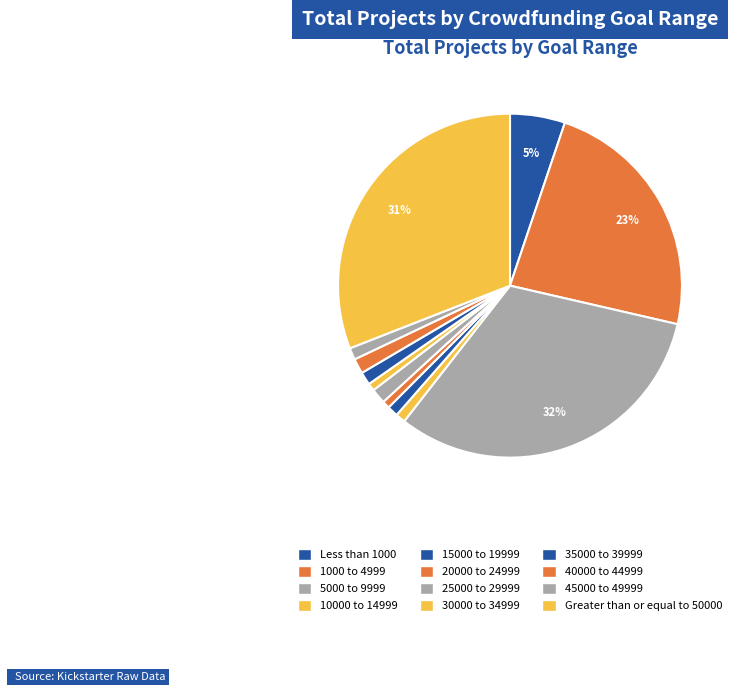

Combined, what portion of the pie is 1000 to 4999 and 40000 to 44999?

24.8%